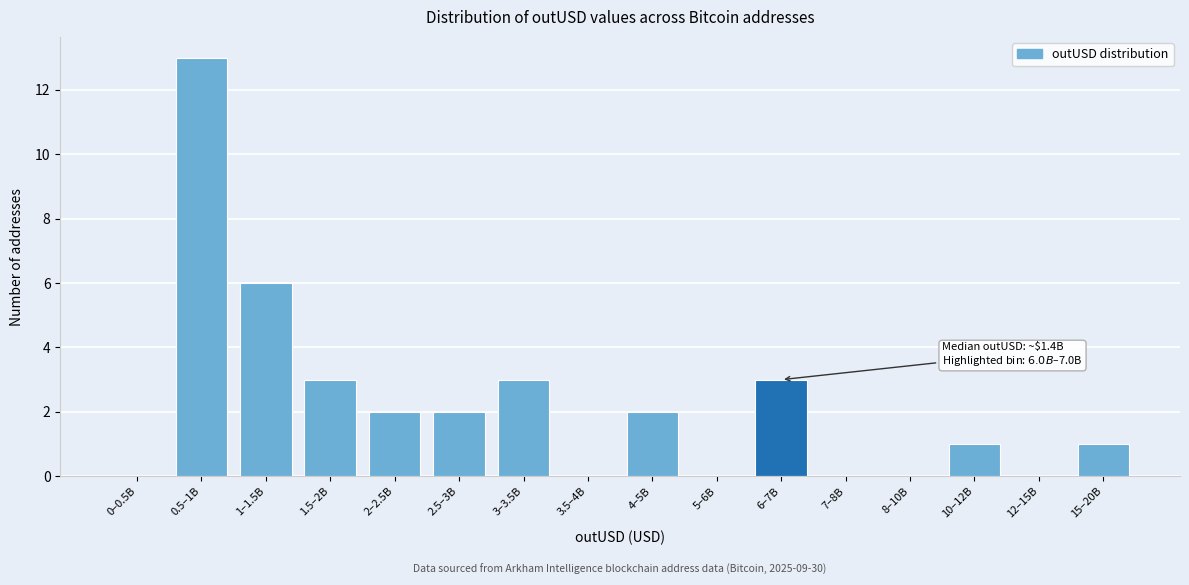

Reading left to right, transcribe all the data shown in this chart.

0–0.5B=0	0.5–1B=13	1–1.5B=6	1.5–2B=3	2–2.5B=2	2.5–3B=2	3–3.5B=3	3.5–4B=0	4–5B=2	5–6B=0	6–7B=3	7–8B=0	8–10B=0	10–12B=1	12–15B=0	15–20B=1